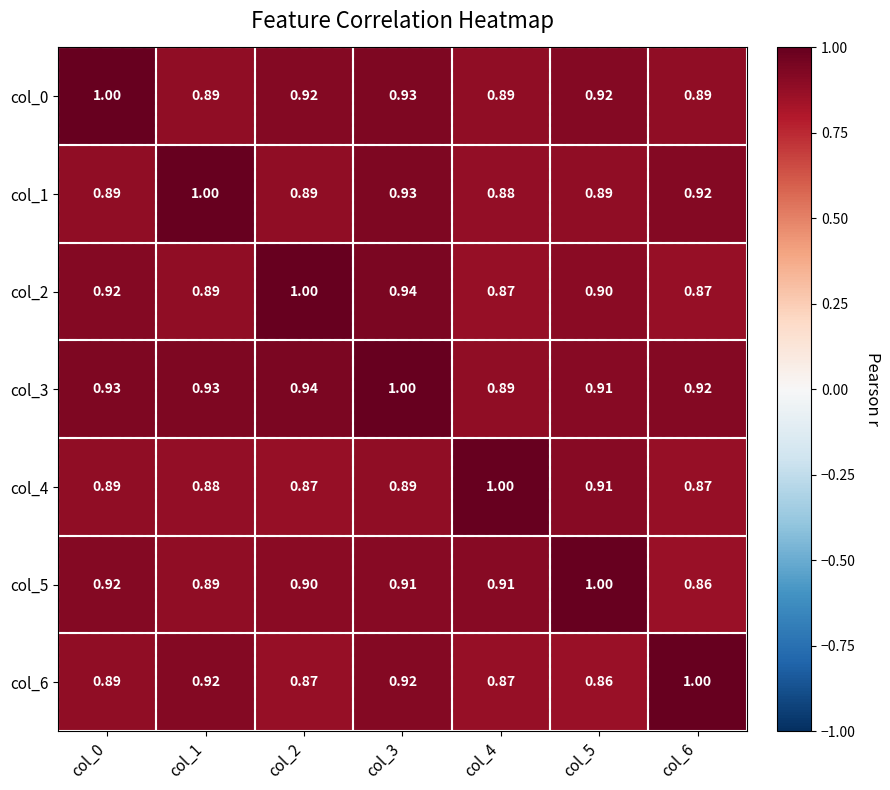

Is the value of col_4 at col_5 greater than the value of col_1 at col_5?

Yes